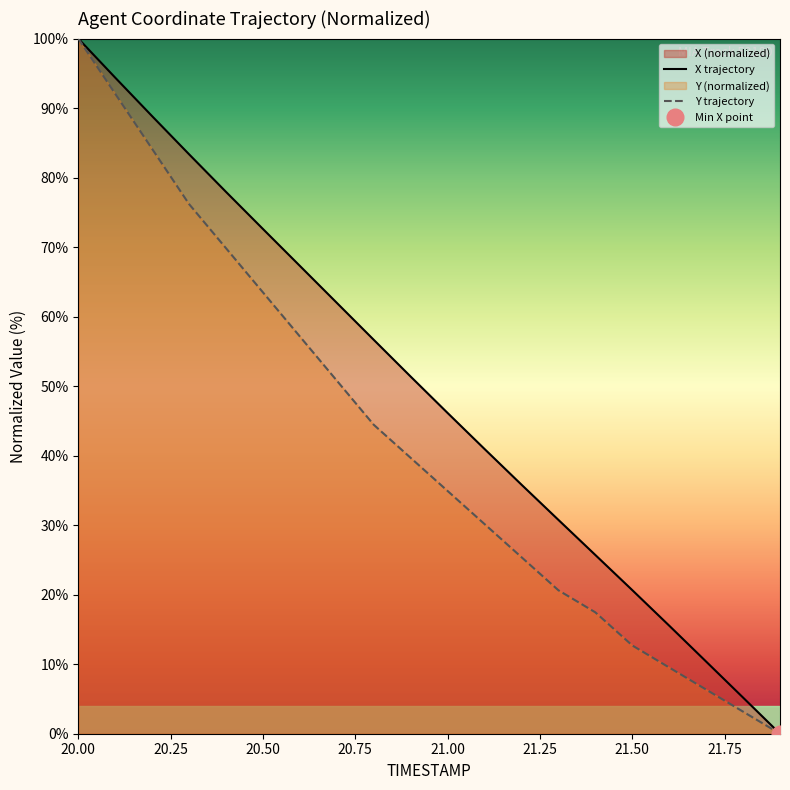

What position from the left is 20.4?

5